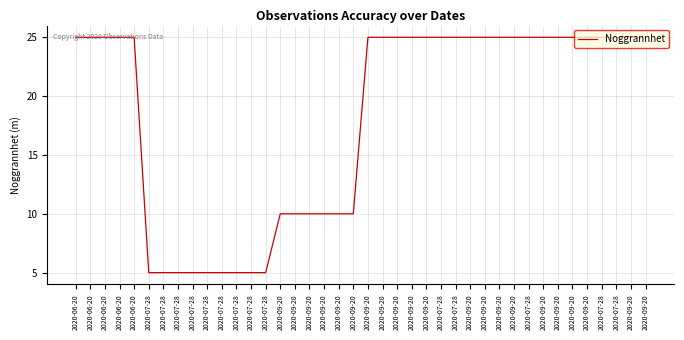

What is the greatest value displayed?

25